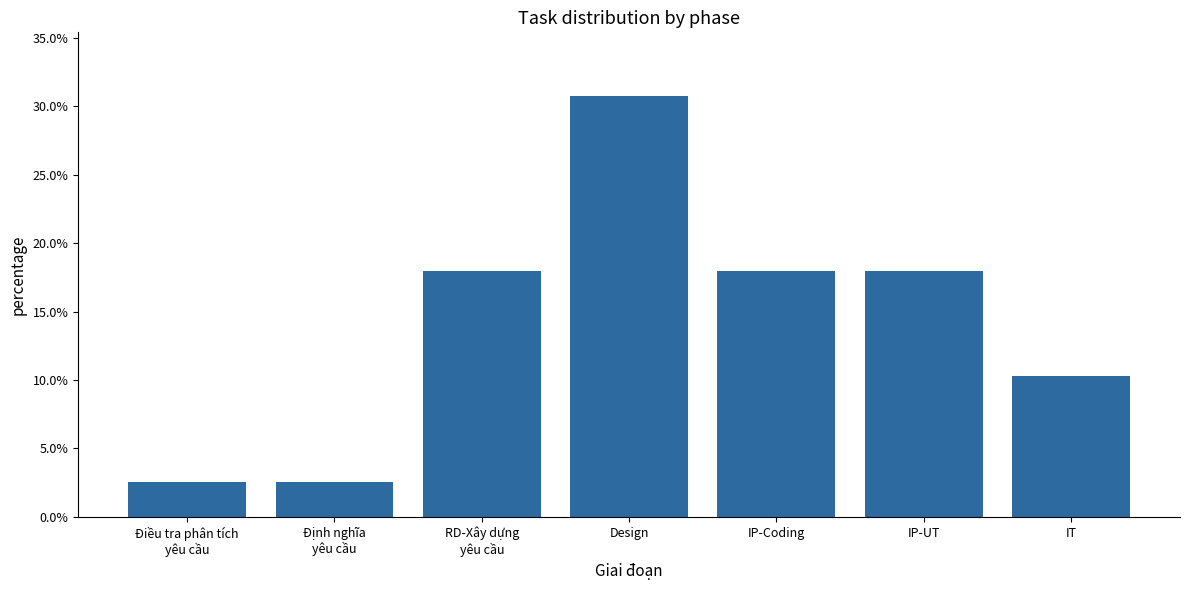

What is the sum of all values?

1.0